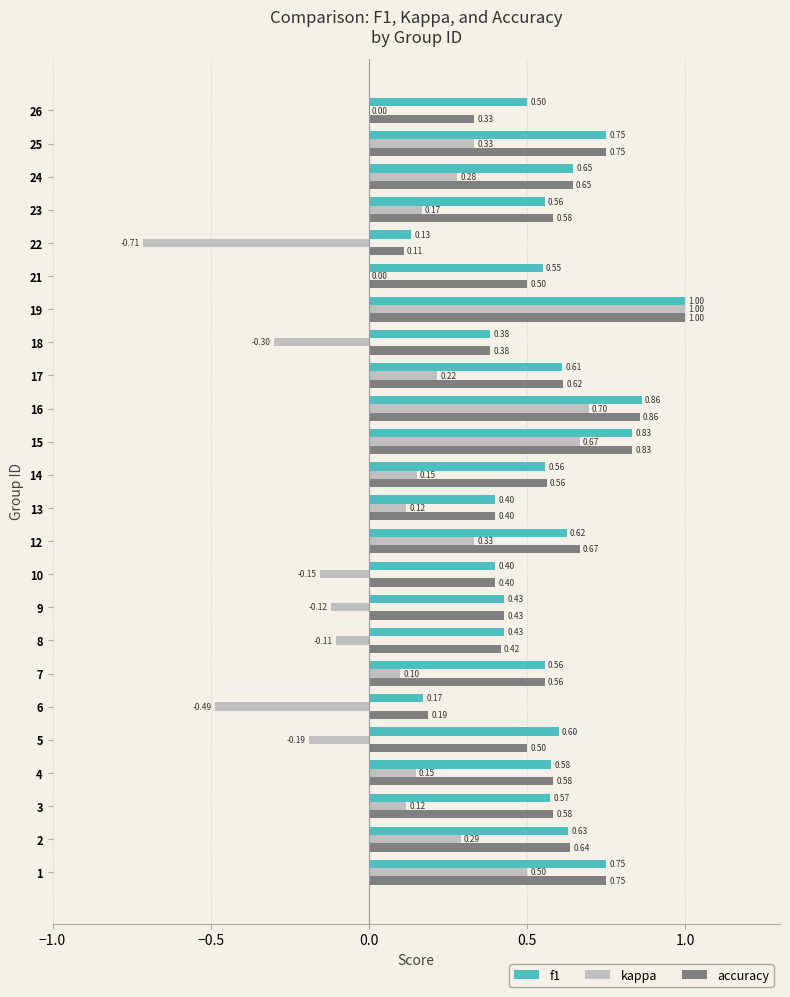

What is the total value across all series at 9?

0.7